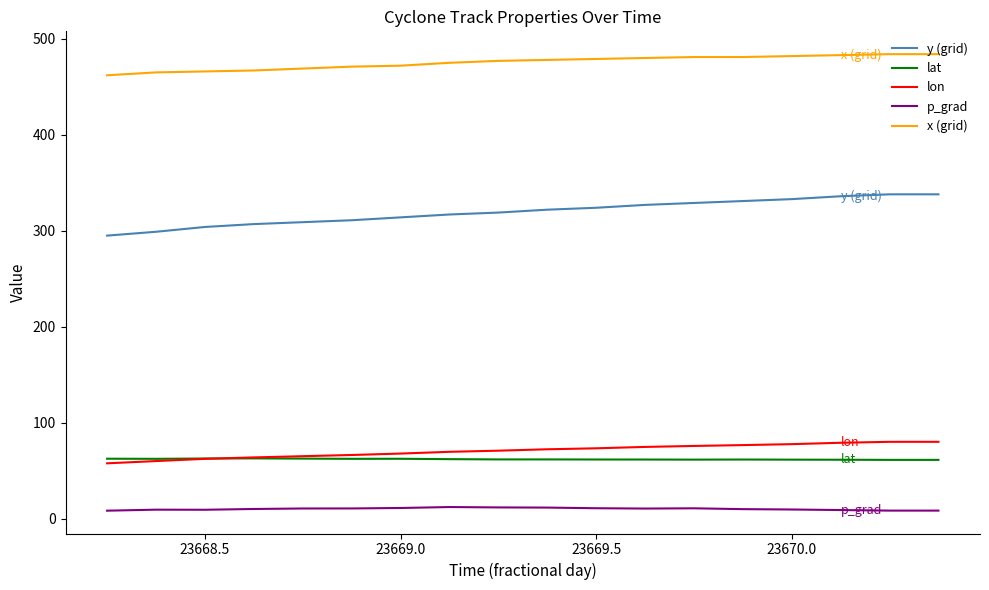

True or false: lon and x (grid) cross at least once.

False